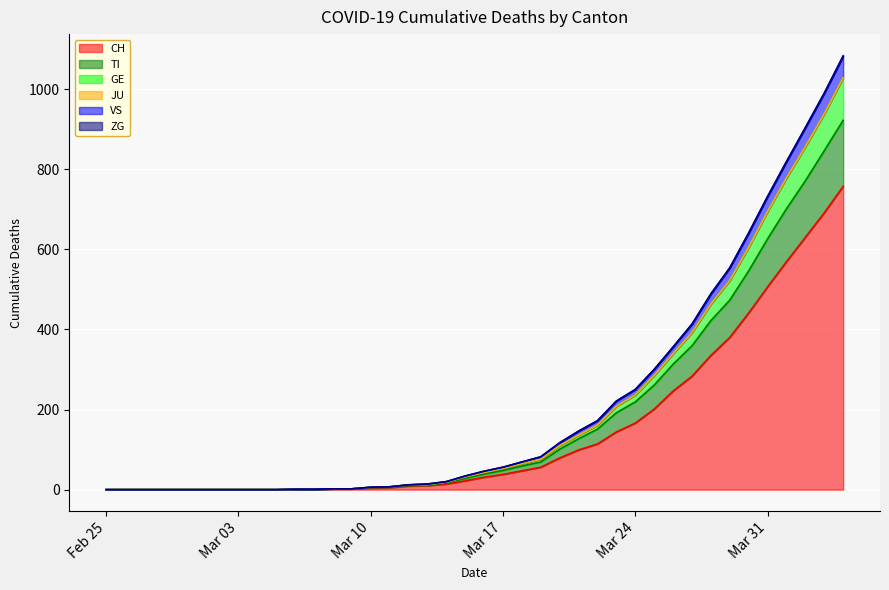

Does the chart display data point markers on the line(s)?

No